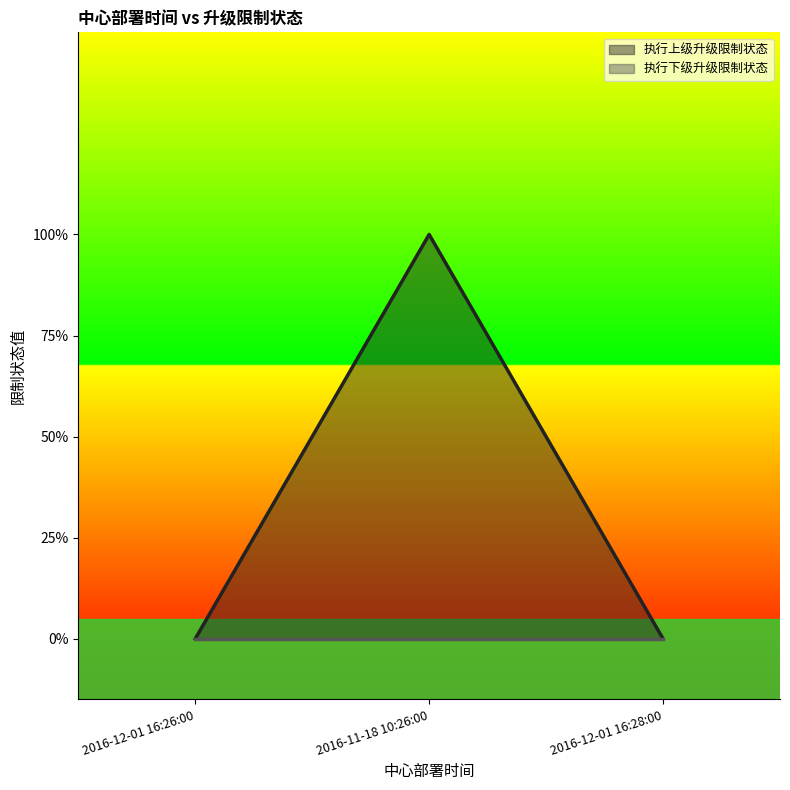

What is the change in value from 2016-11-18 10:26:00 to 2016-12-01 16:28:00?

-1